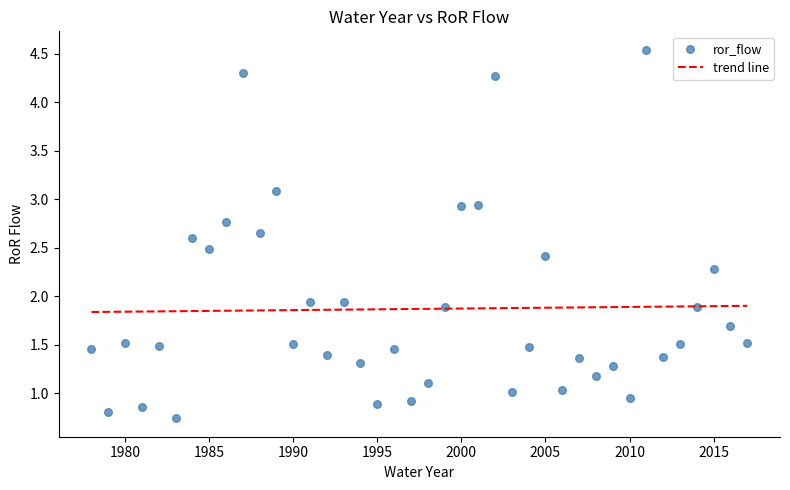

What is the range of X values (max minus min)?

39.0